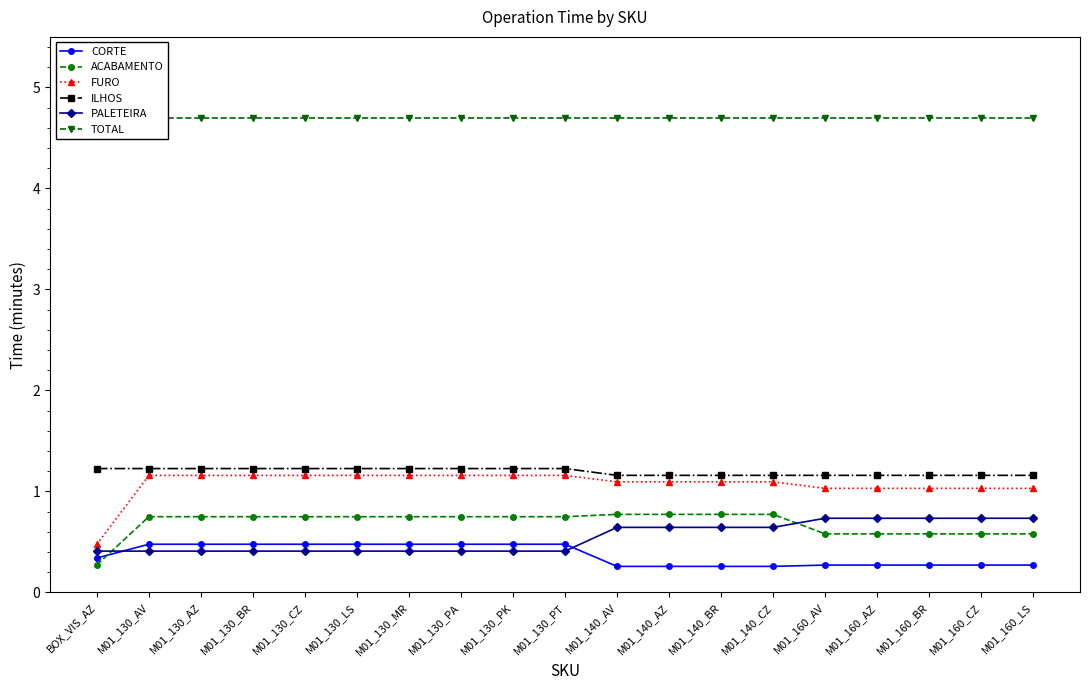

What is the label of the 9th point from the right?

M01_140_AV